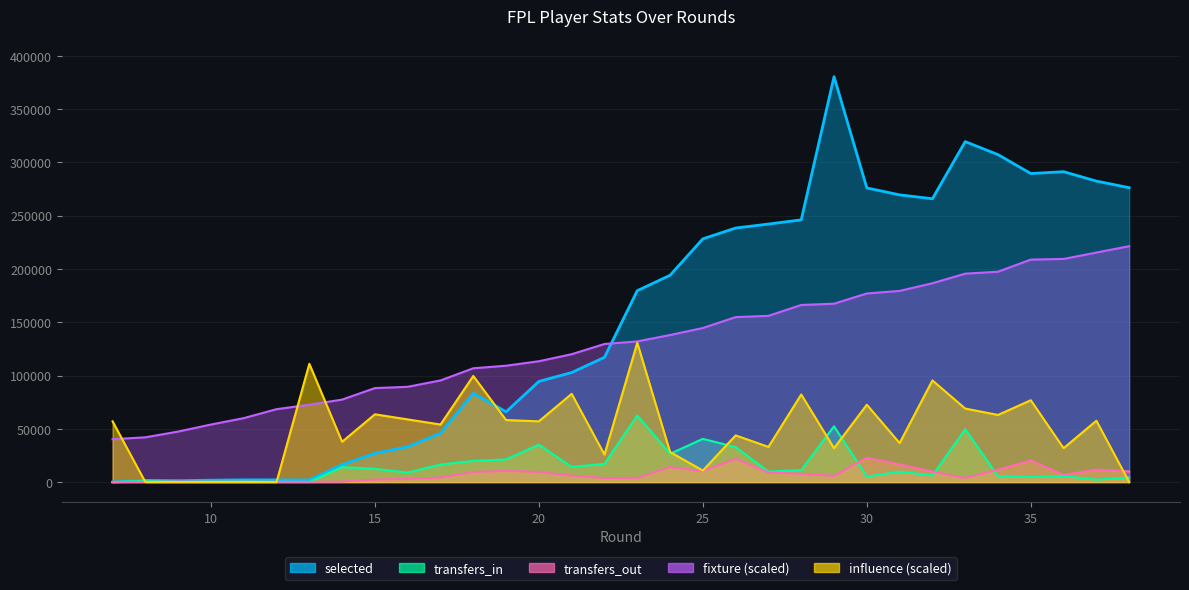

How many interior local valleys does the selected series have?

5